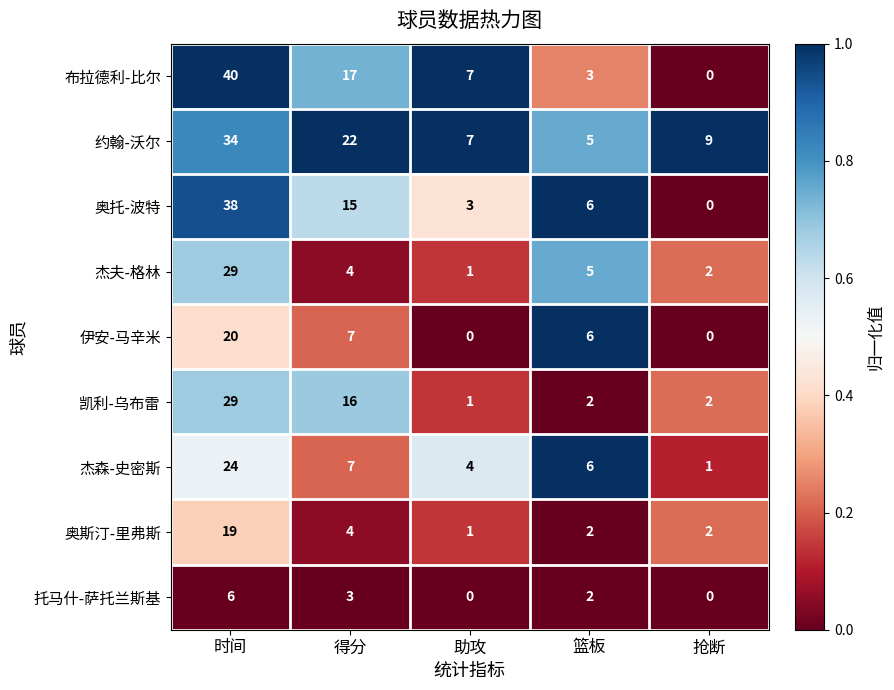

At how many categories does at least one series exceed 0?

5